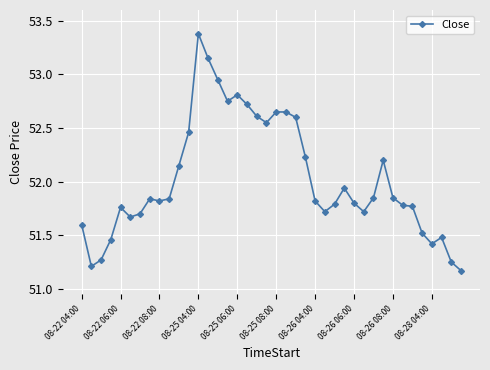

True or false: there are more than 2 points higher than both neighbors.

True